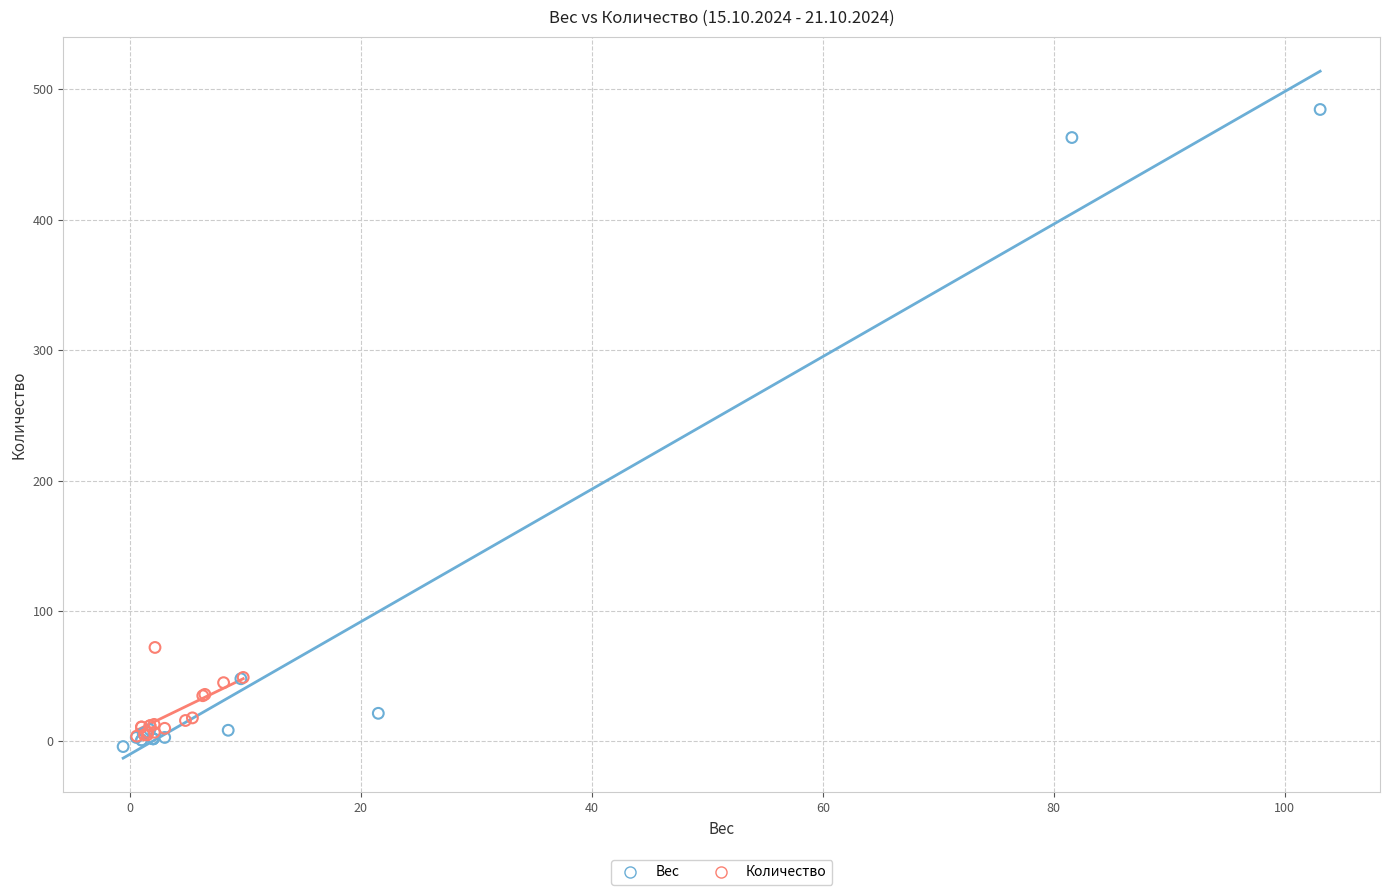

Which series contains the highest Y value?

Вес